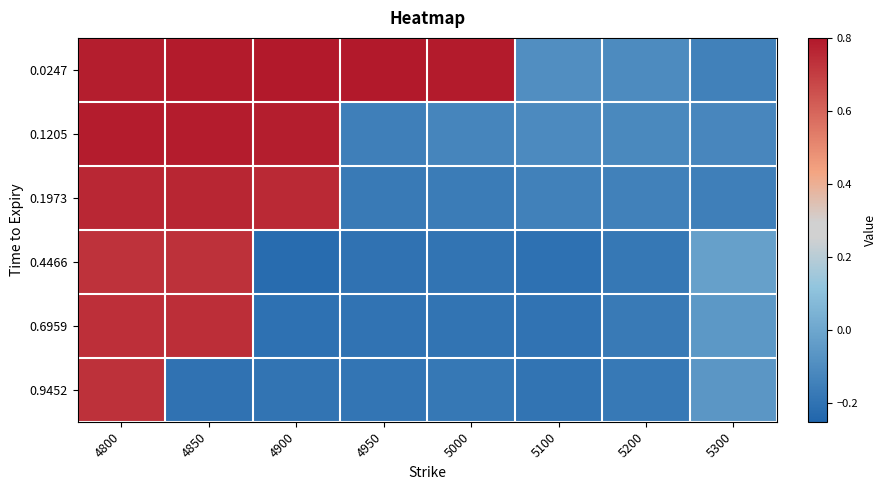

Which label corresponds to the smallest value in the chart?

4900